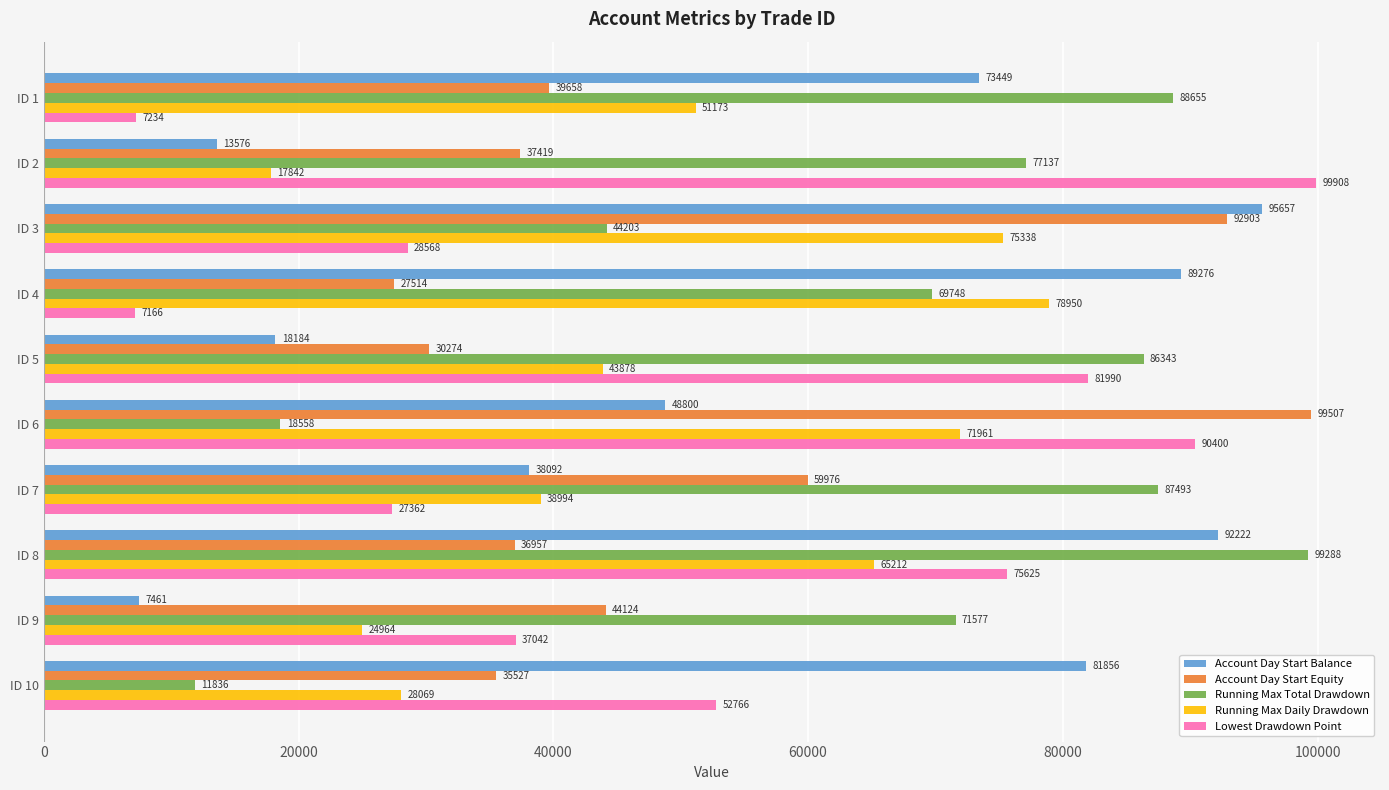

At which label is Account Day Start Balance closest to 51559?

ID 6